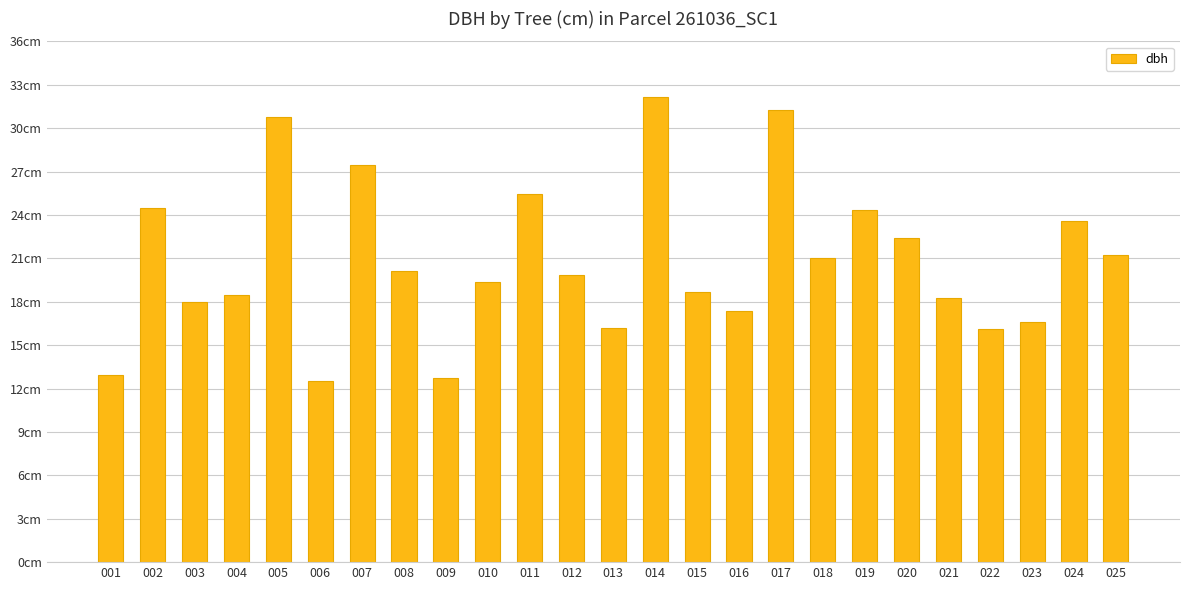

Does the chart contain any negative values?

No